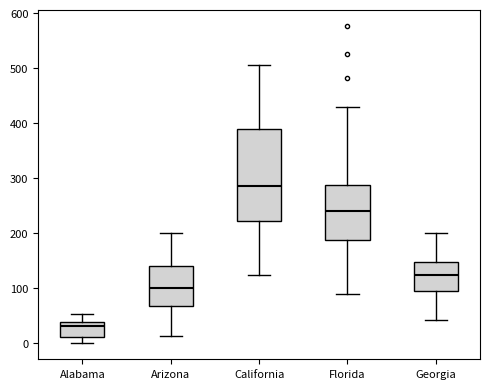

Reading left to right, read every box against the y-axis: the position of its median line, the range the box covers, and the ends of its whiskers. The values are not printed on the chart, so give them approximately, as read against the axis.

Alabama: median 30, box 10 to 40, whiskers 0 to 50
Arizona: median 100, box 70 to 140, whiskers 10 to 200
California: median 290, box 220 to 390, whiskers 120 to 510
Florida: median 240, box 190 to 290, whiskers 90 to 430
Georgia: median 130, box 100 to 150, whiskers 40 to 200